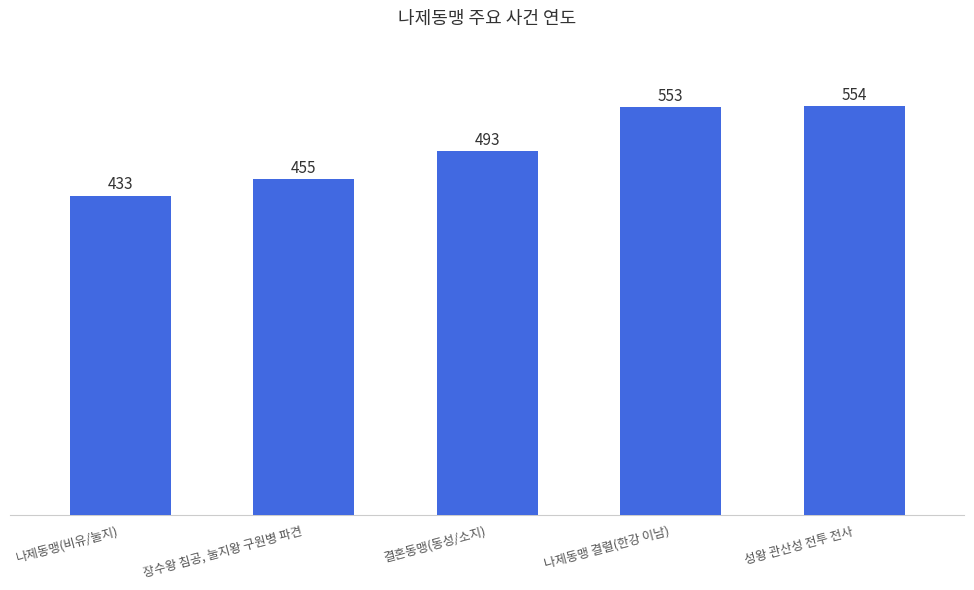

True or false: the data shows 554 at 성왕 관산성 전투 전사.

True